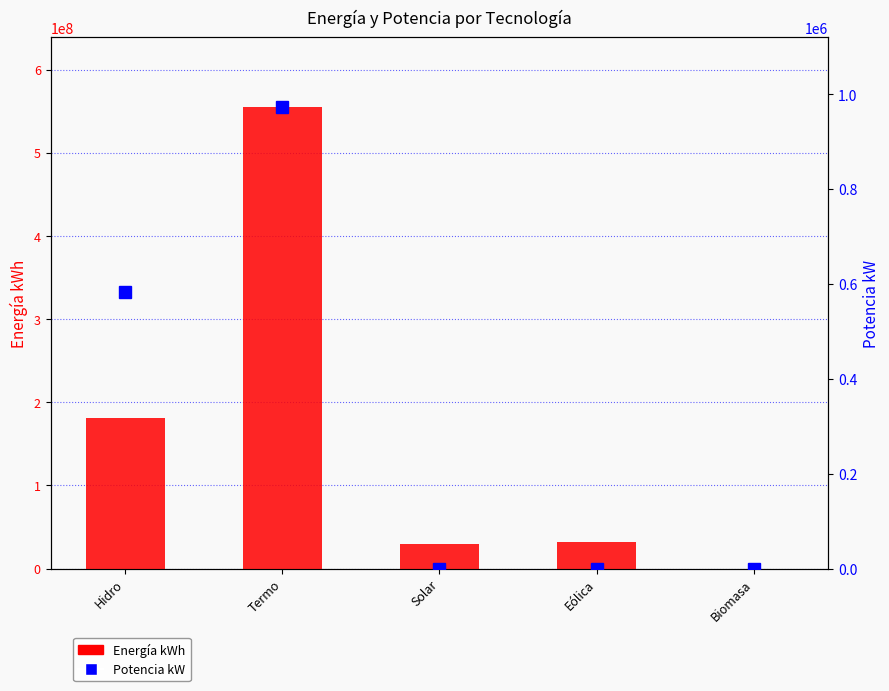

Rank the categories by Energía kWh value from lowest to highest.

Biomasa, Solar, Eólica, Hidro, Termo